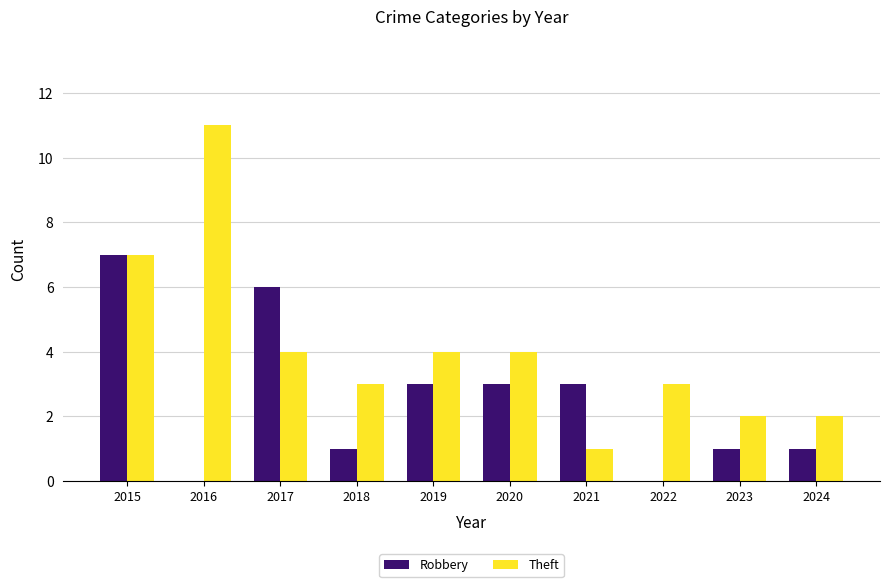

Count the Theft values in the range 2 to 4.

7